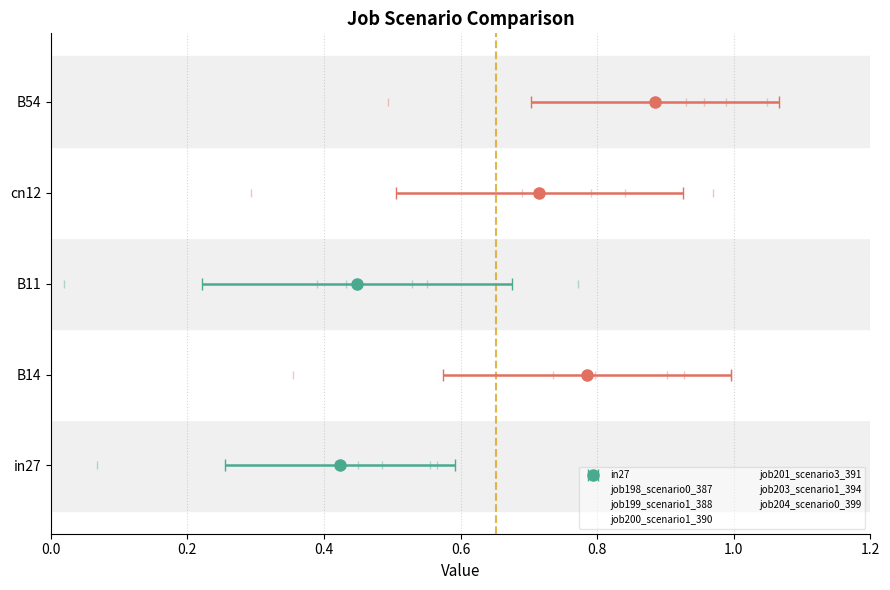

What is the minimum value for job200_scenario1_390?

0.5